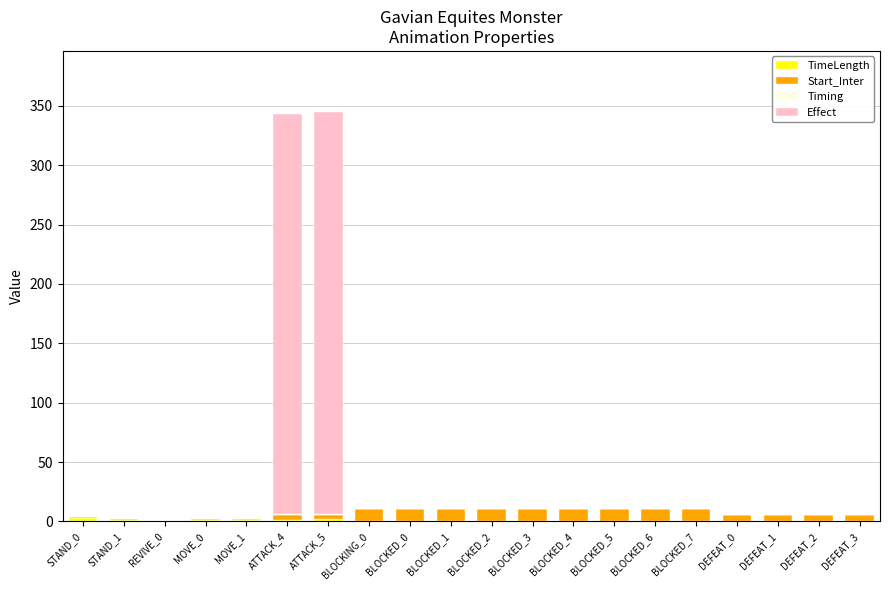

Count the number of data series in this chart.

4